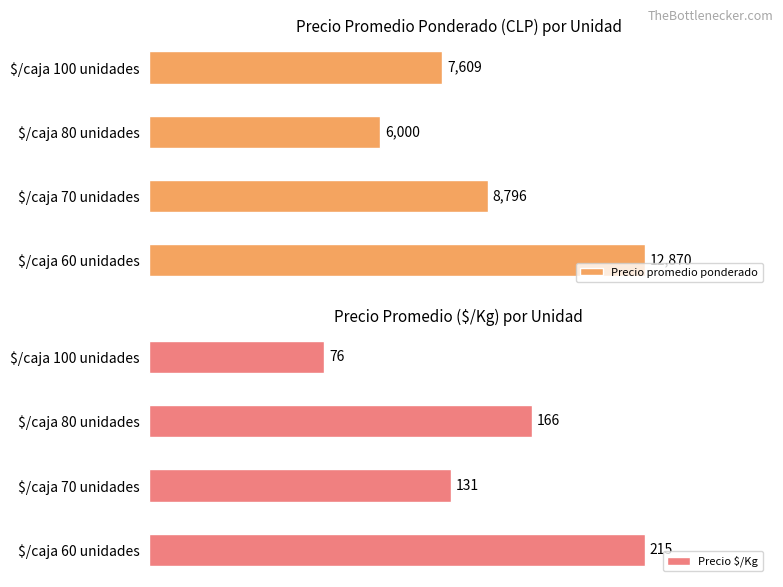

Where is Precio promedio ponderado nearest to the value 9435?

$/caja 70 unidades